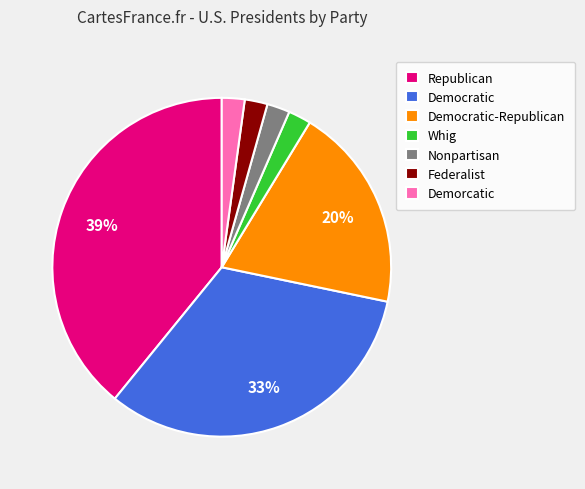

True or false: Democratic accounts for 25% of the total.

False